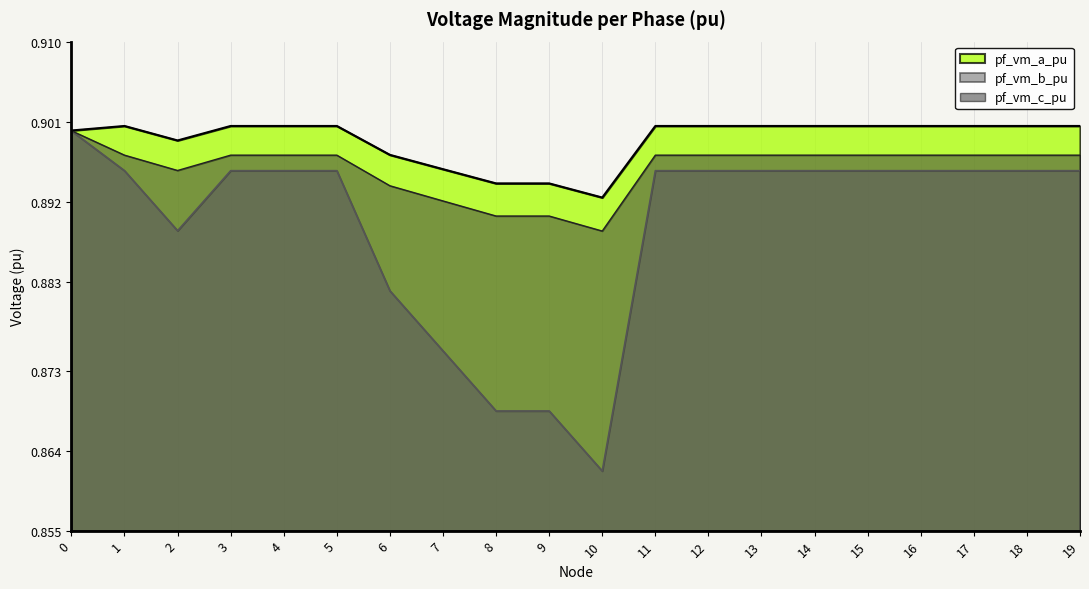

How many lines are shown in the chart?

3